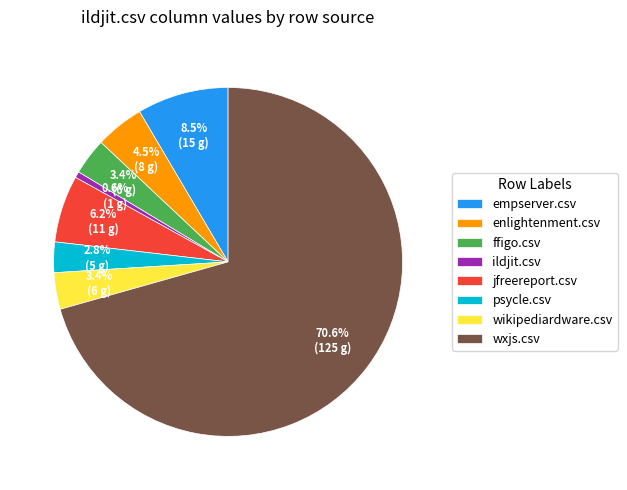

The ildjit.csv slice represents 1% of the pie. True or false?

True